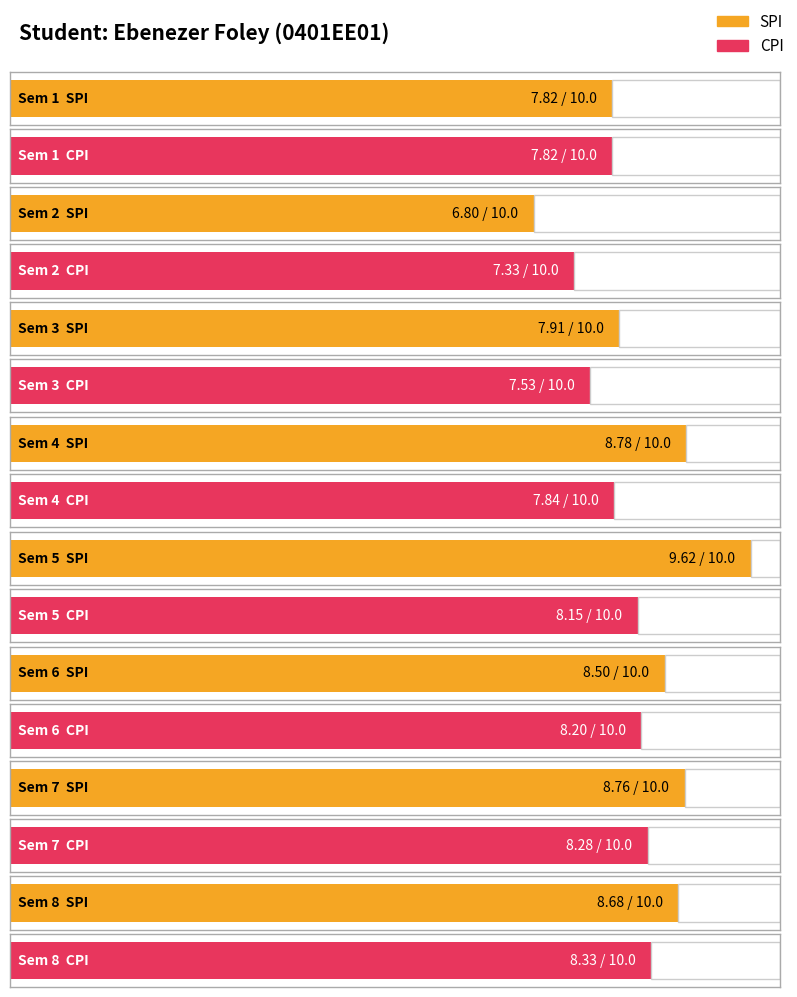

Reading right to left, what are all the values shown in this chart?

SPI: 8=8.7	7=8.8	6=8.5	5=9.6	4=8.8	3=7.9	2=6.8	1=7.8
CPI: 8=8.3	7=8.3	6=8.2	5=8.2	4=7.8	3=7.5	2=7.3	1=7.8